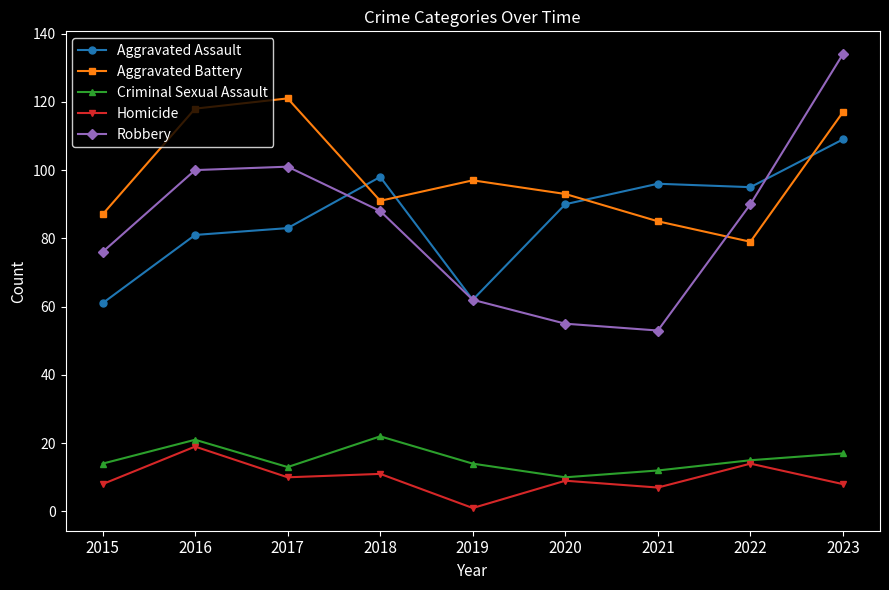

Count the number of data series in this chart.

5